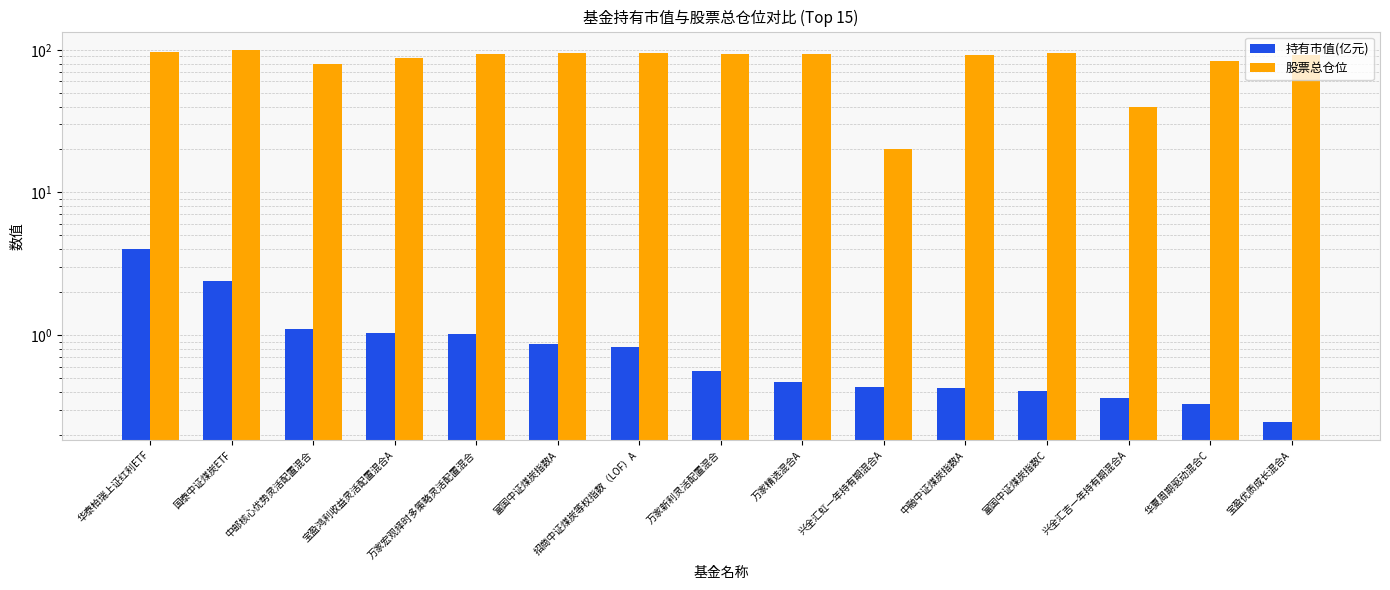

What is the difference between the maximum and second lowest values in the 持有市值(亿元) series?

3.7